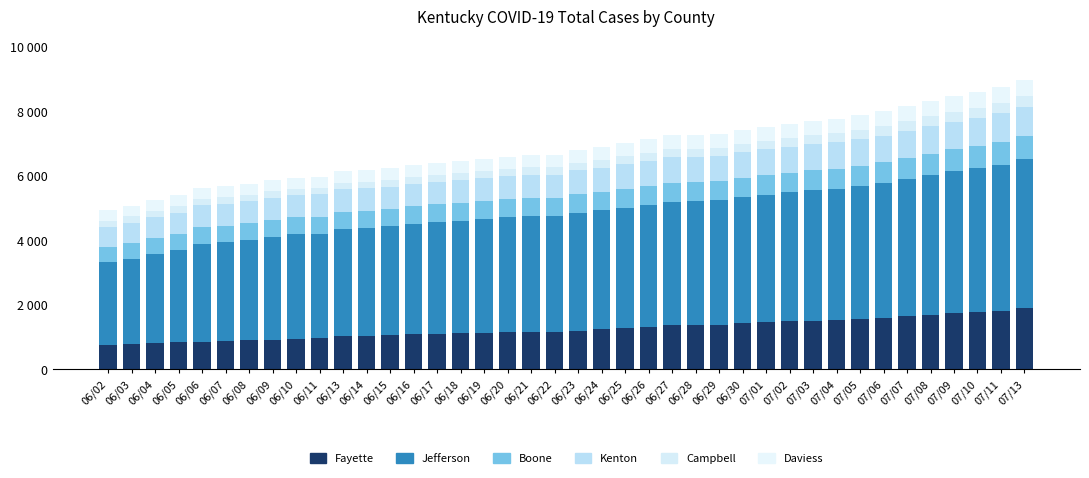

Does the chart contain any negative values?

No